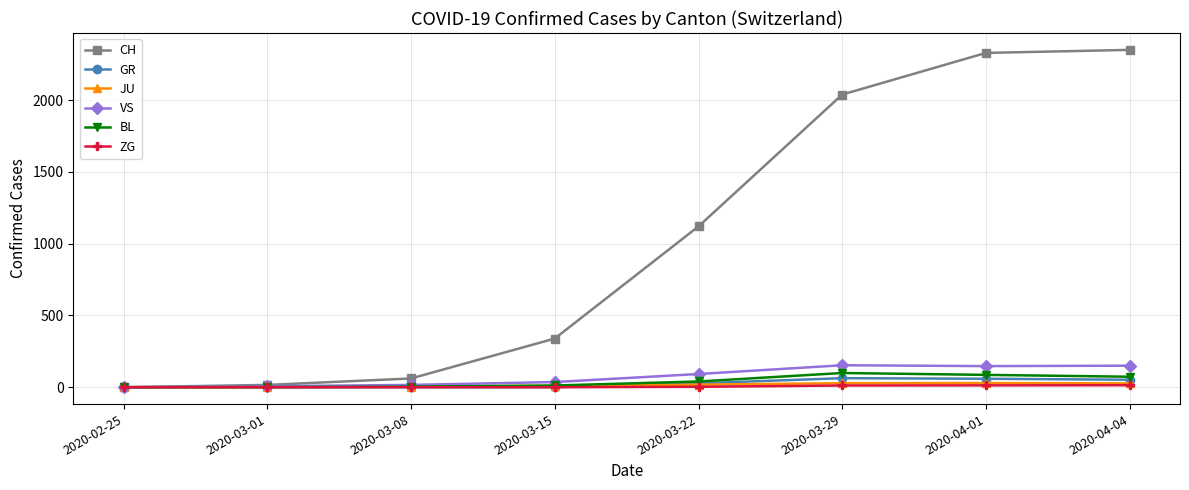

What is the label of the 5th point from the right?

2020-03-15